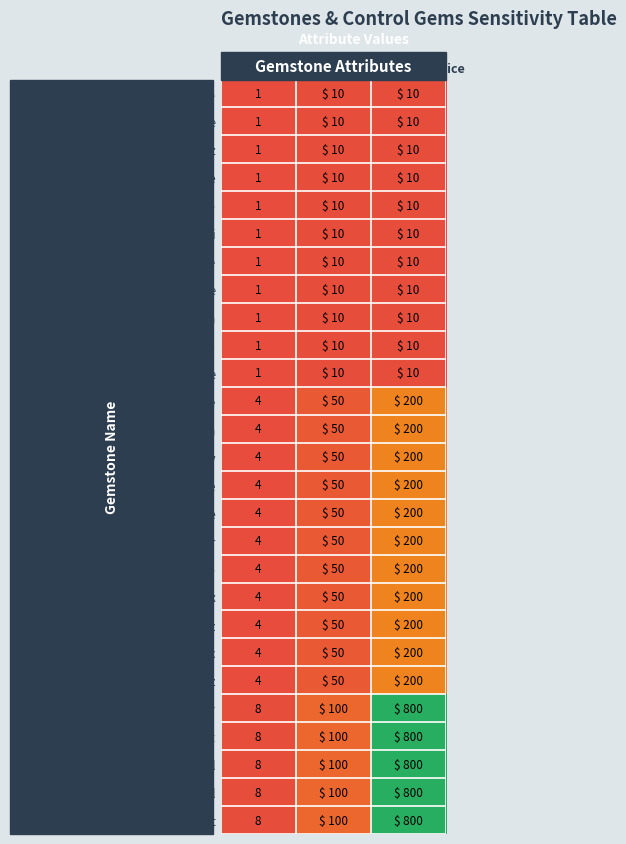

The value of Amethyst at CR Limit is 4. True or false?

False